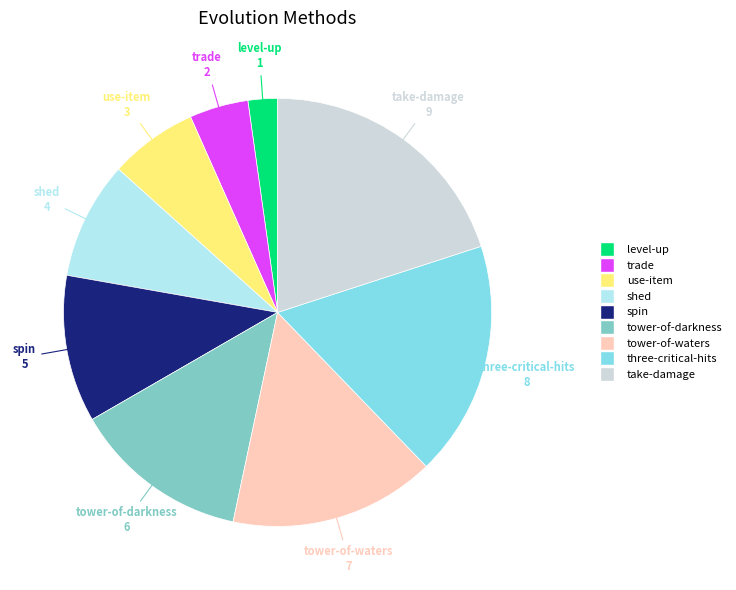

Does level-up account for over 50% of the chart?

No